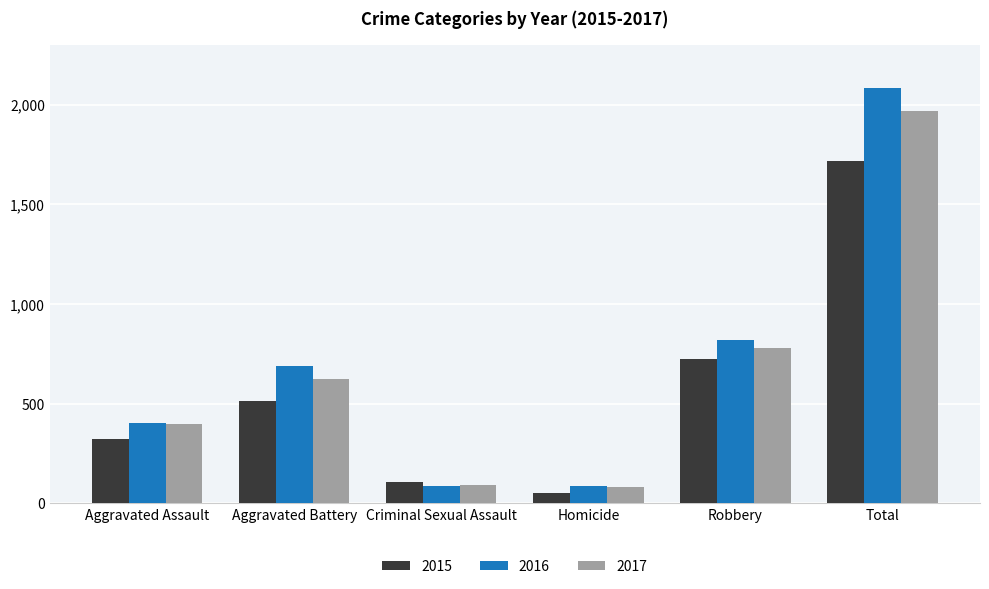

The 2015 series shows 105 at Criminal Sexual Assault. True or false?

True